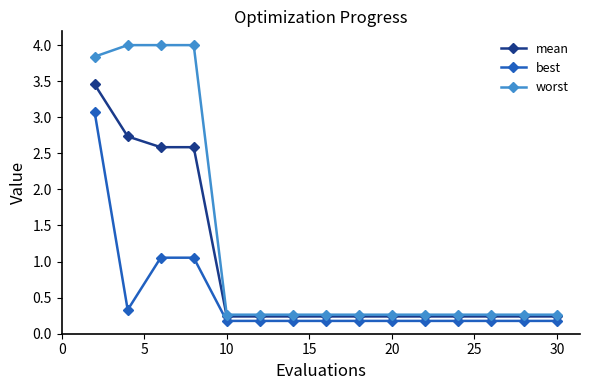

What is the smallest value displayed?

0.2